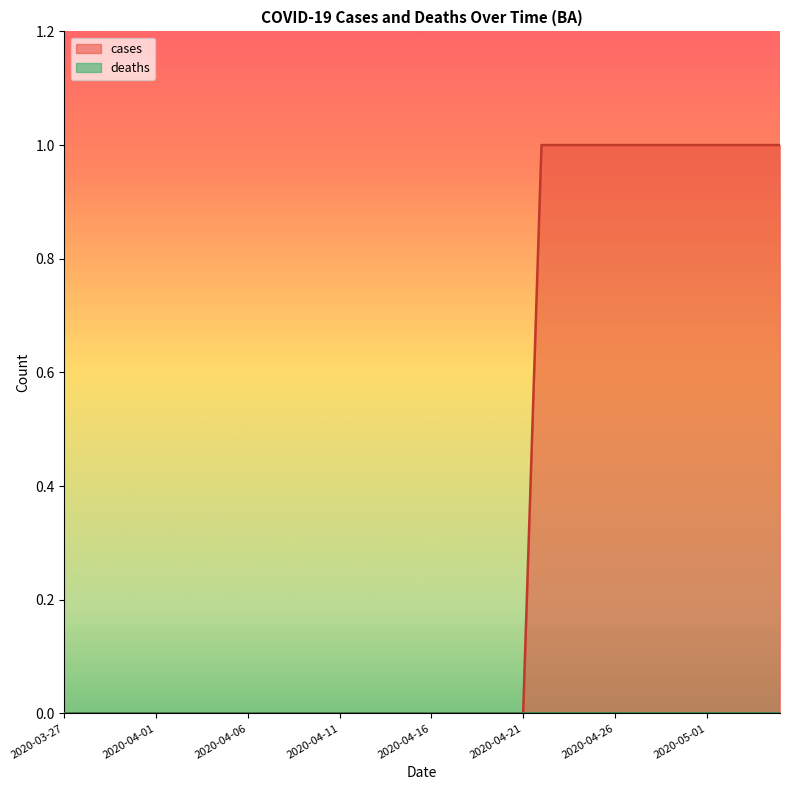

True or false: there are more than 0 points higher than both neighbors.

False